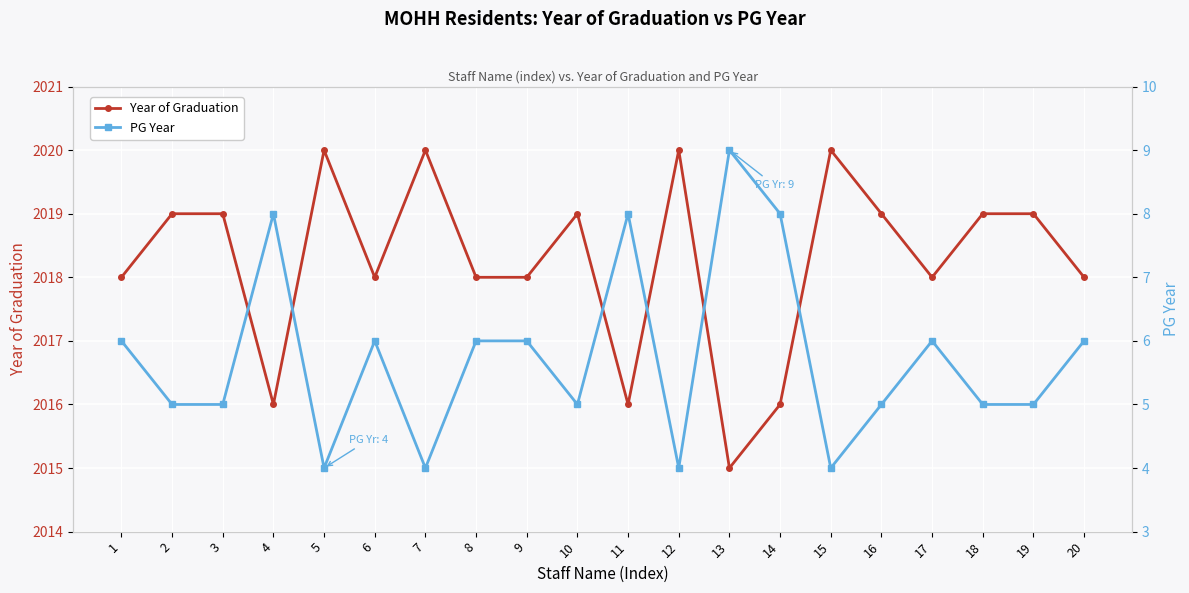

What is the value of the Year of Graduation point at the 15th from the left?

2020